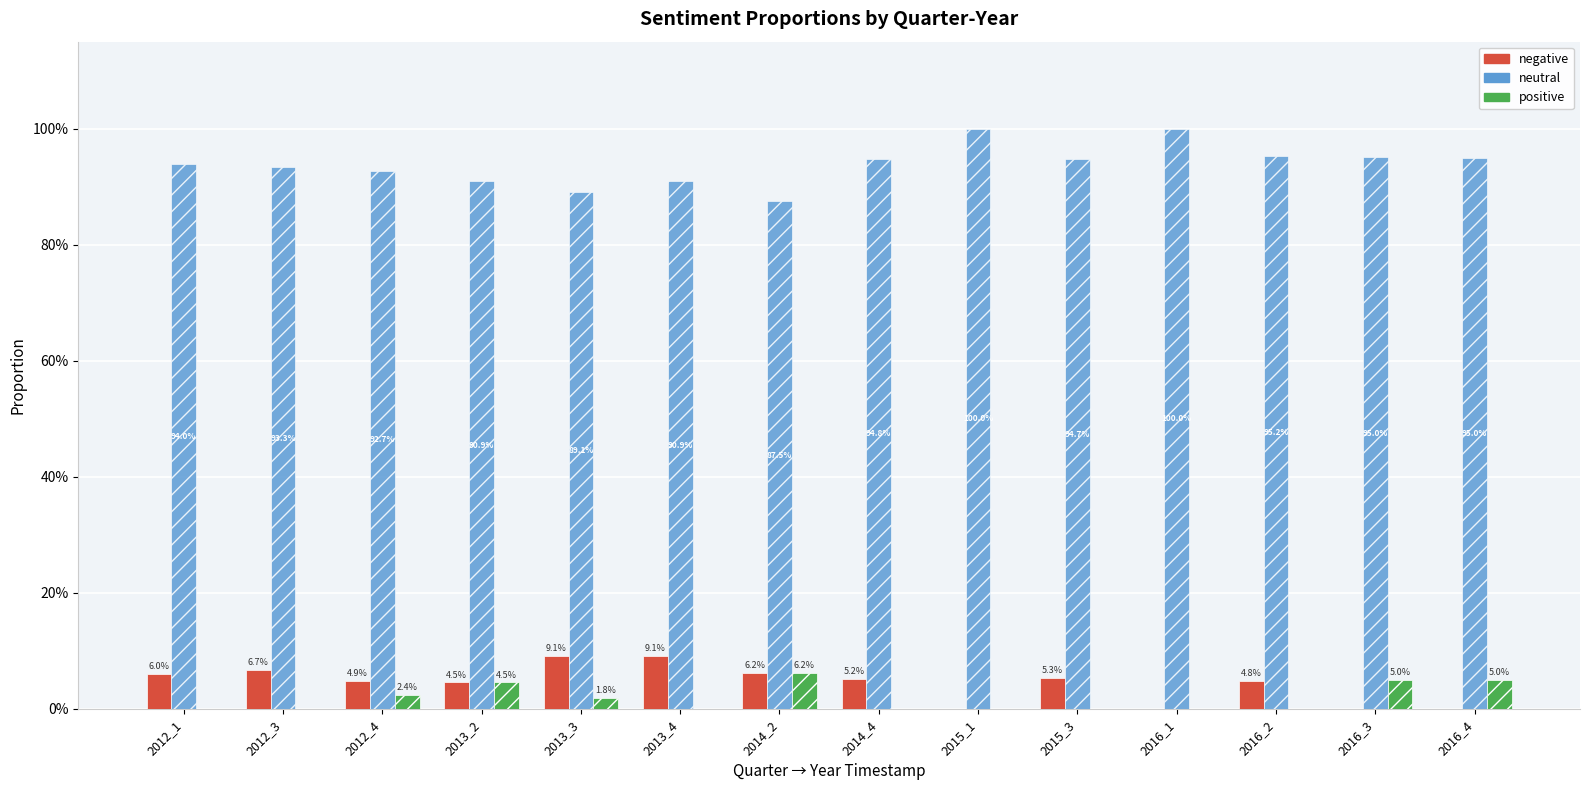

What value does the negative series have at 2014_4?

0.1